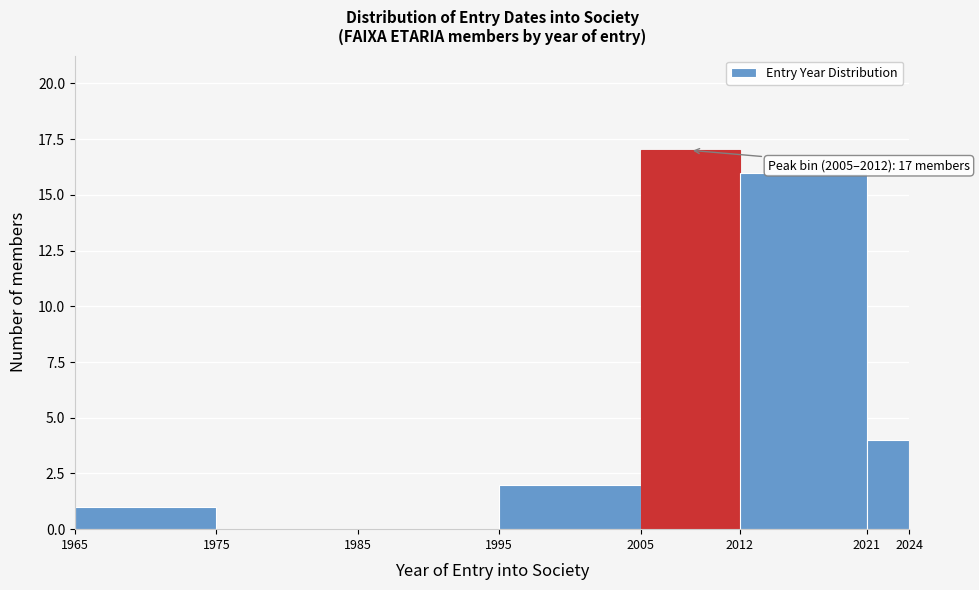

Which range on the x-axis has the tallest bar?

2005 to 2012